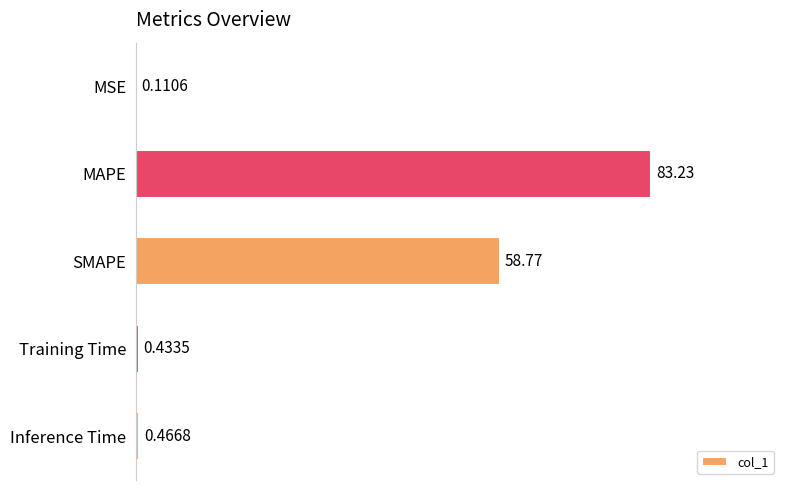

Which has a higher value, MSE or SMAPE?

SMAPE